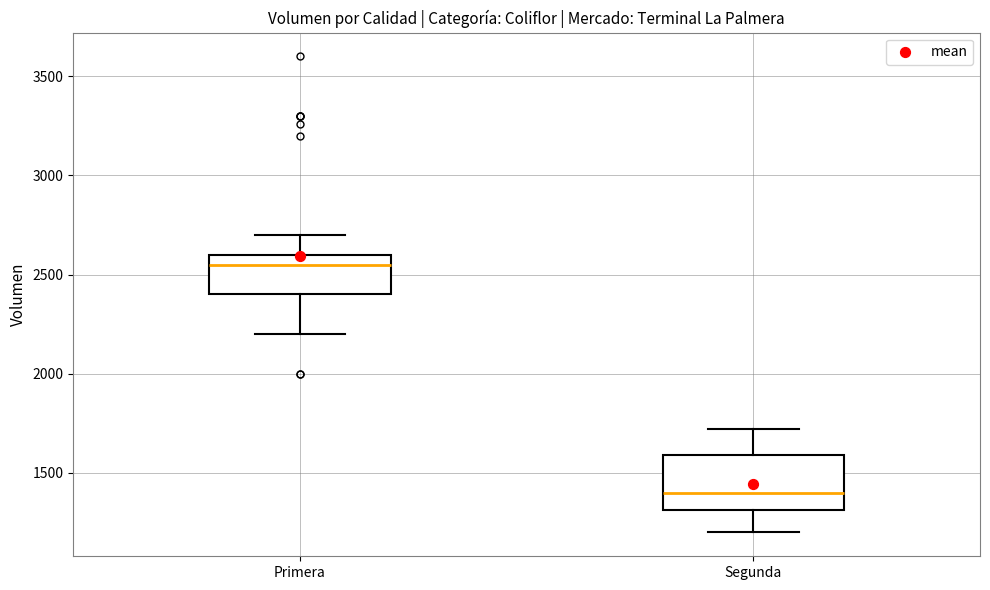

Reading left to right, read every box against the y-axis: the position of its median line, the range the box covers, and the ends of its whiskers. The values are not printed on the chart, so give them approximately, as read against the axis.

Primera: median 2550, box 2400 to 2600, whiskers 2200 to 2700
Segunda: median 1400, box 1300 to 1600, whiskers 1200 to 1700